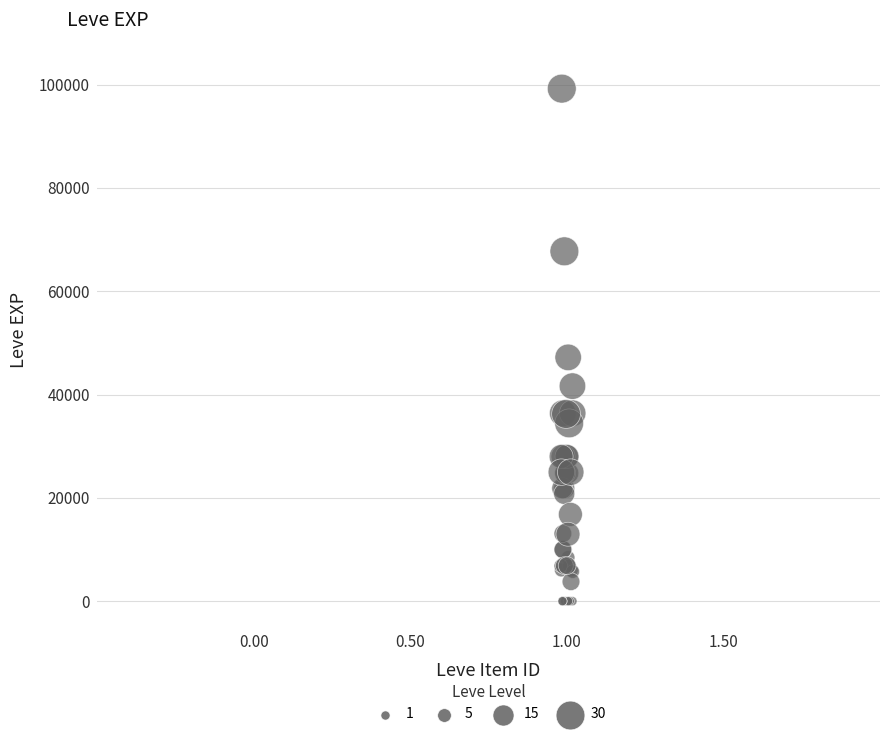

What Y value in the scatter plot is closest to 49610?

47200